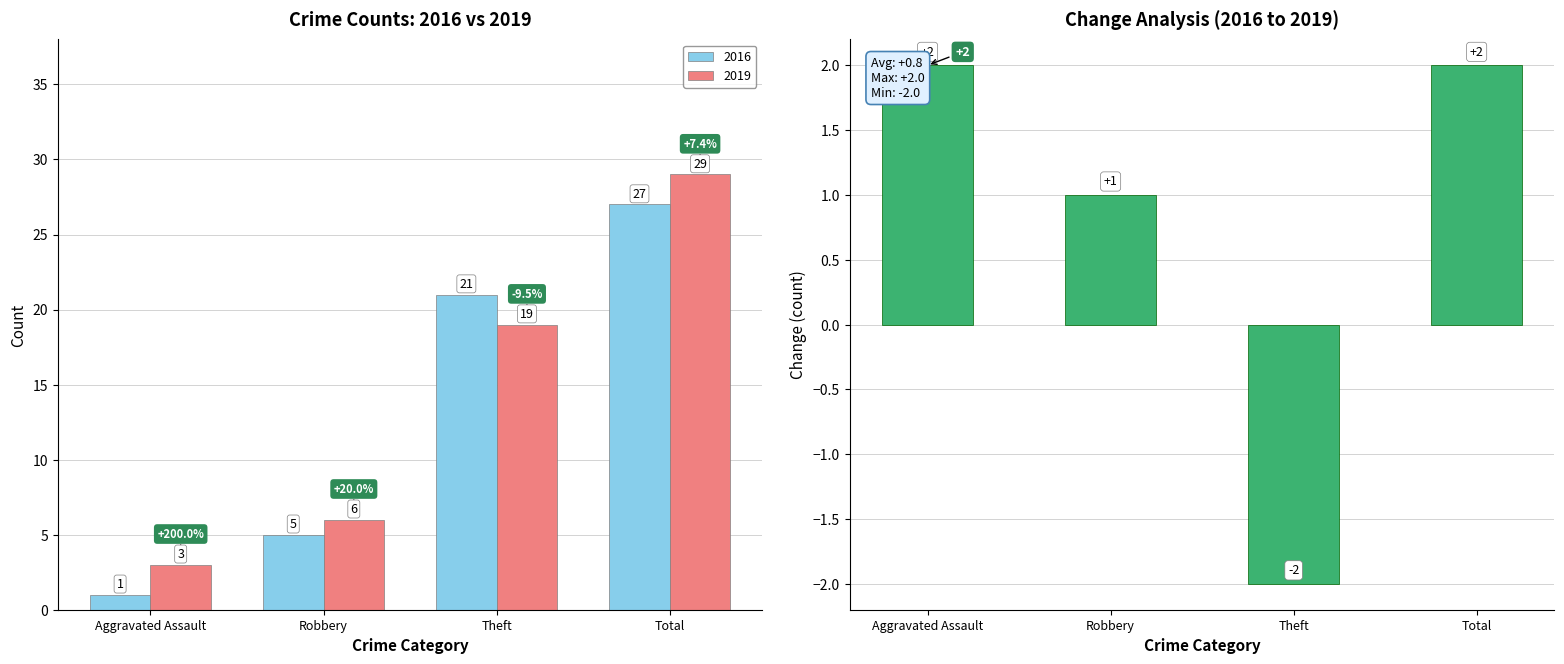

The value at Total is 2. True or false?

True